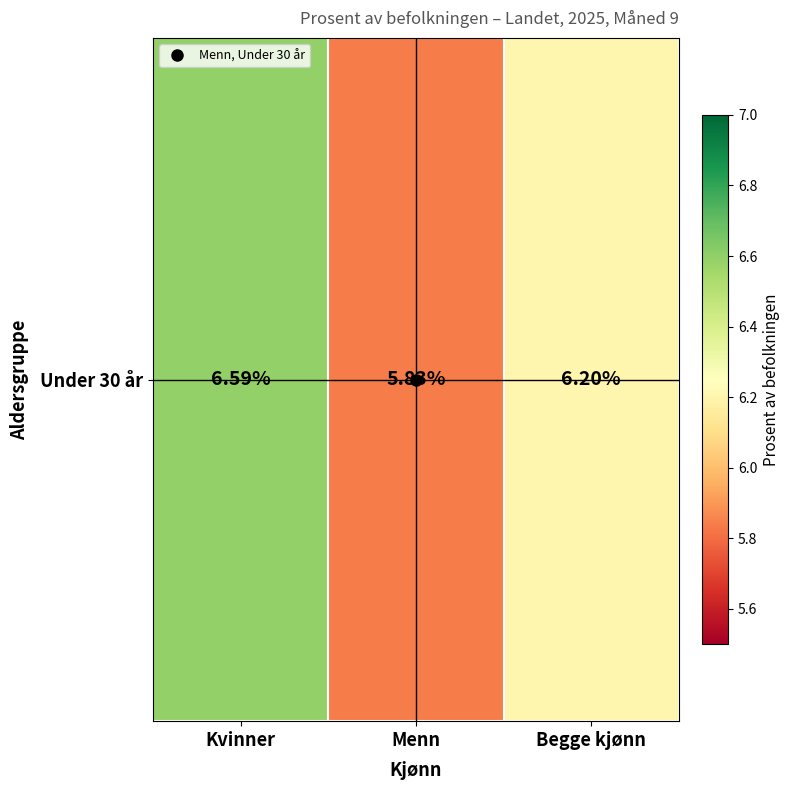

Read the value at Kvinner.

6.6